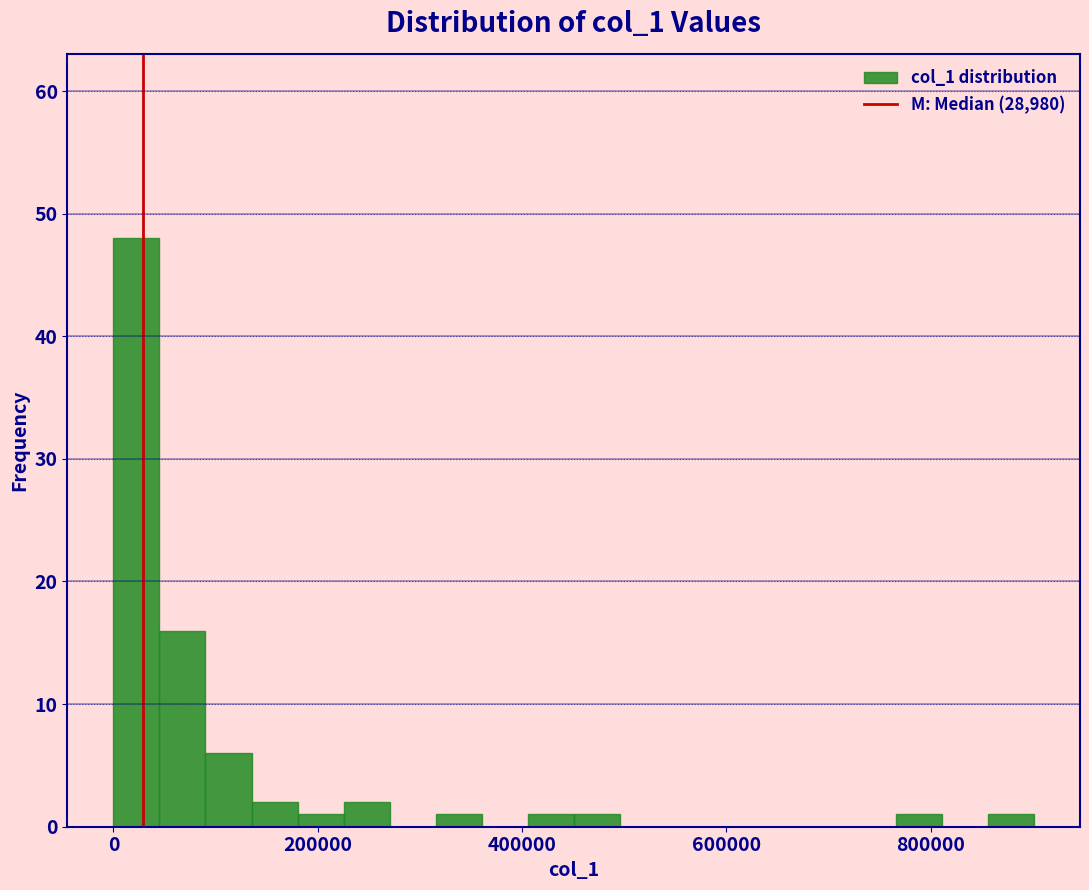

Around what value on the x-axis is the tallest bar? Give the approximate position of its centre, as read against the axis.

20000